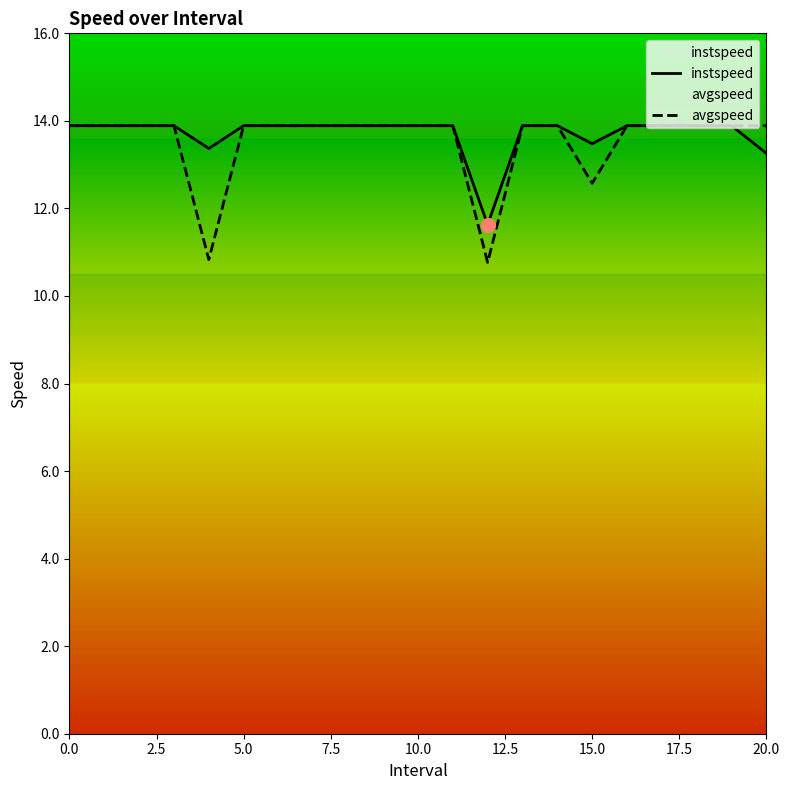

What are all the series names shown in the legend?

instspeed, avgspeed